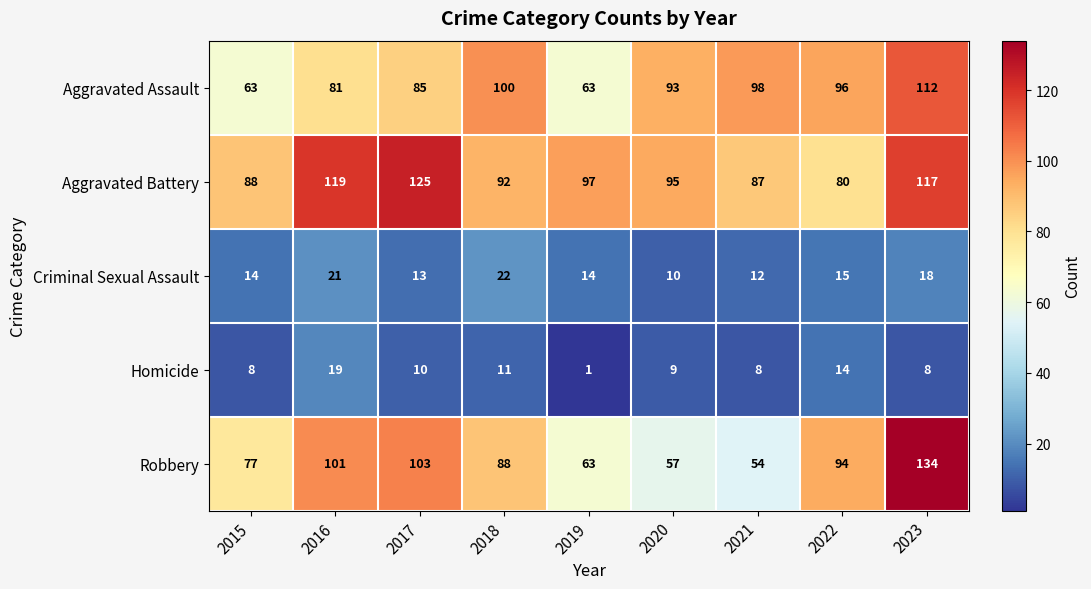

The value of Aggravated Assault at 2018 is 100. True or false?

True